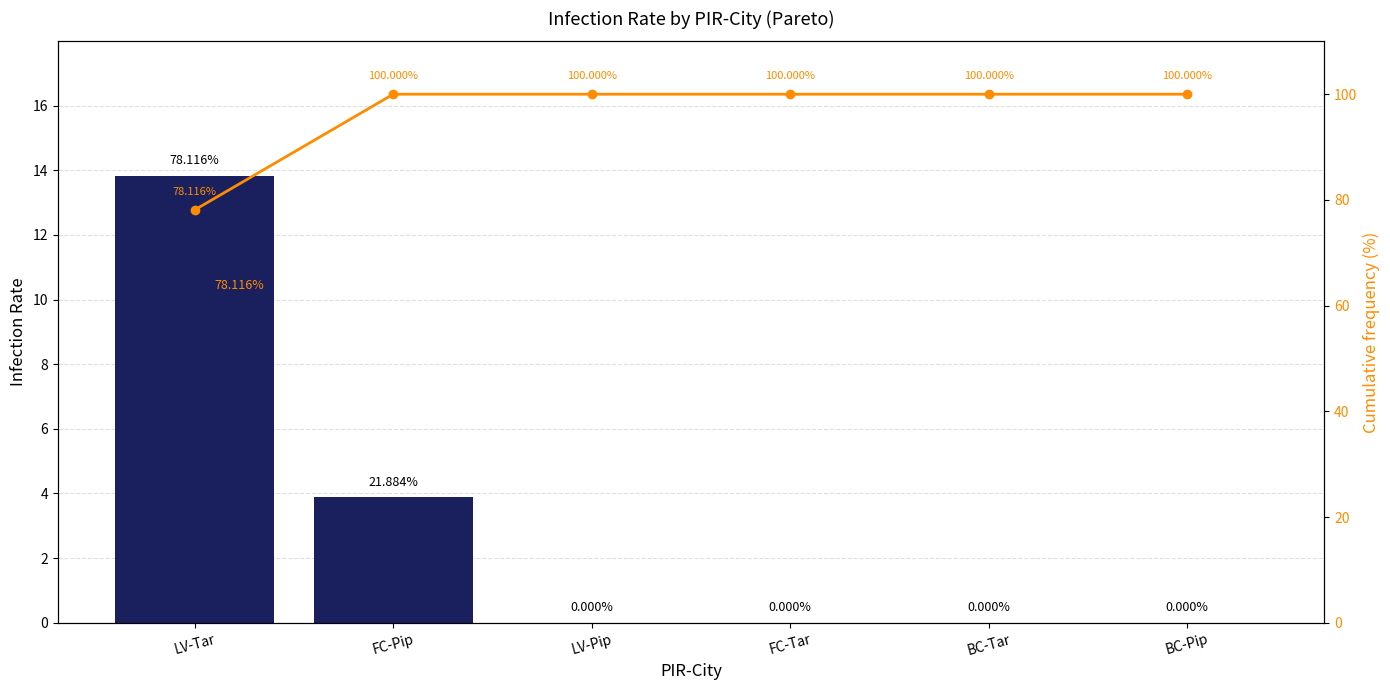

At which label does Infection Rate reach its minimum?

LV-Pip